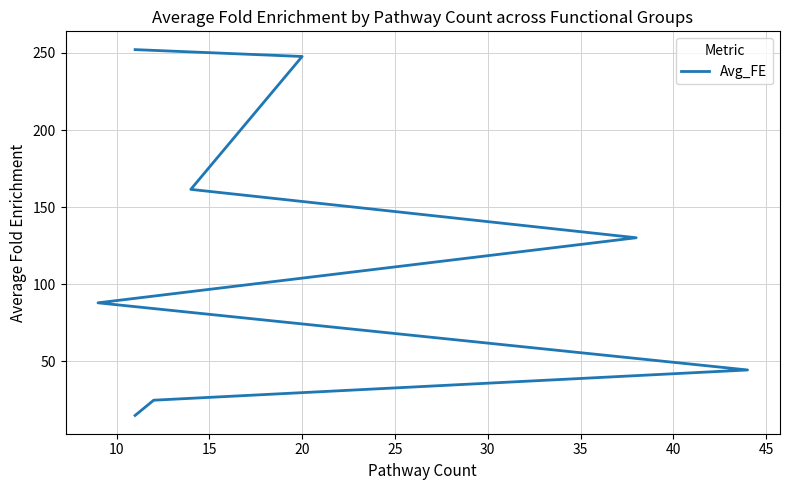

Does the chart display data point markers on the line(s)?

No